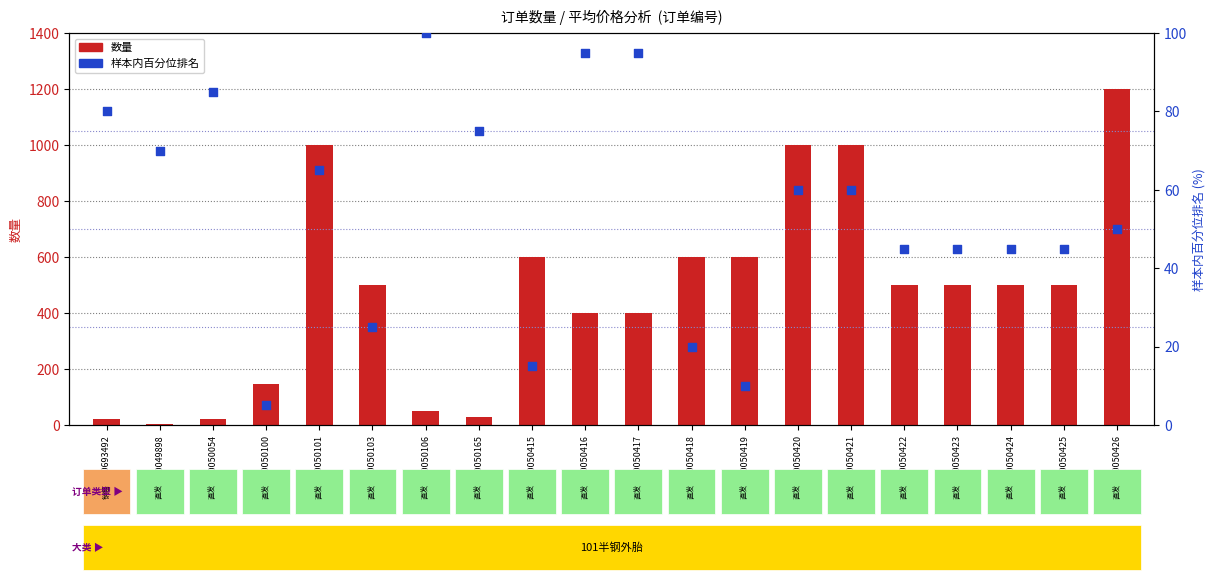

What is the total value across all series at 800700050100?

150